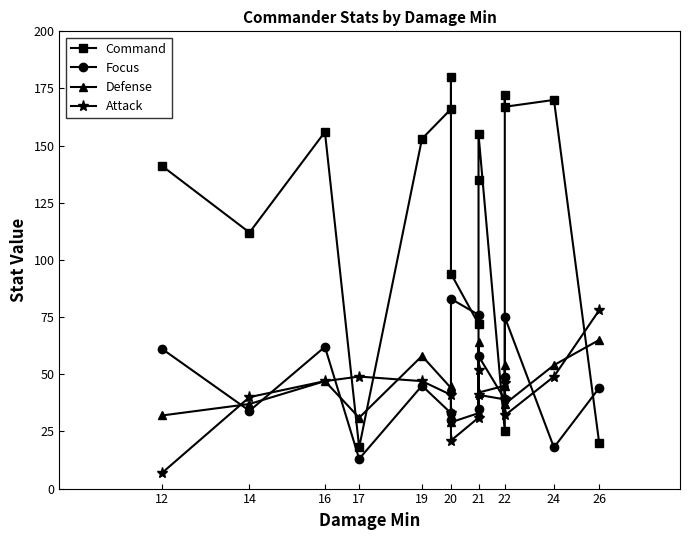

What is the minimum value shown in the chart?

7